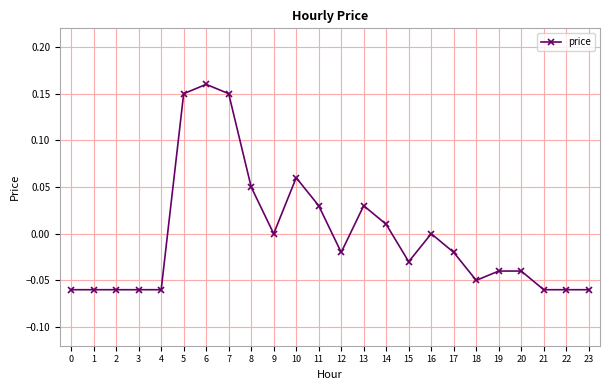

True or false: the data has more than 0 interior local peaks.

True